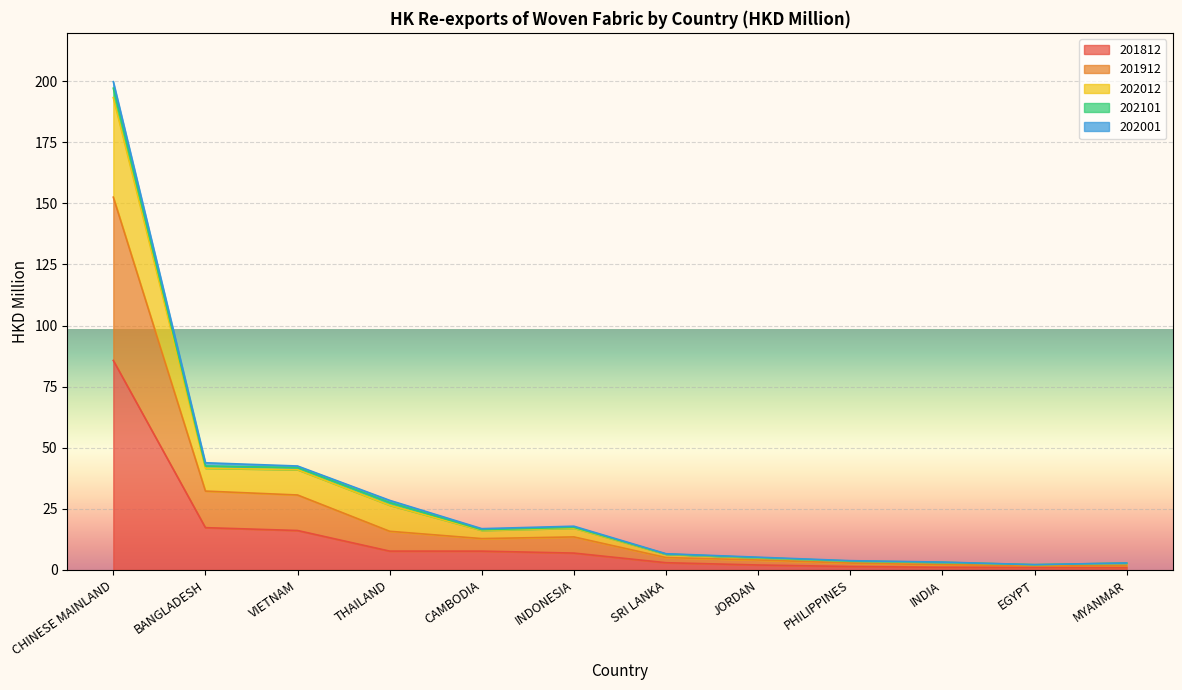

Between CHINESE MAINLAND and EGYPT, which is larger?

CHINESE MAINLAND